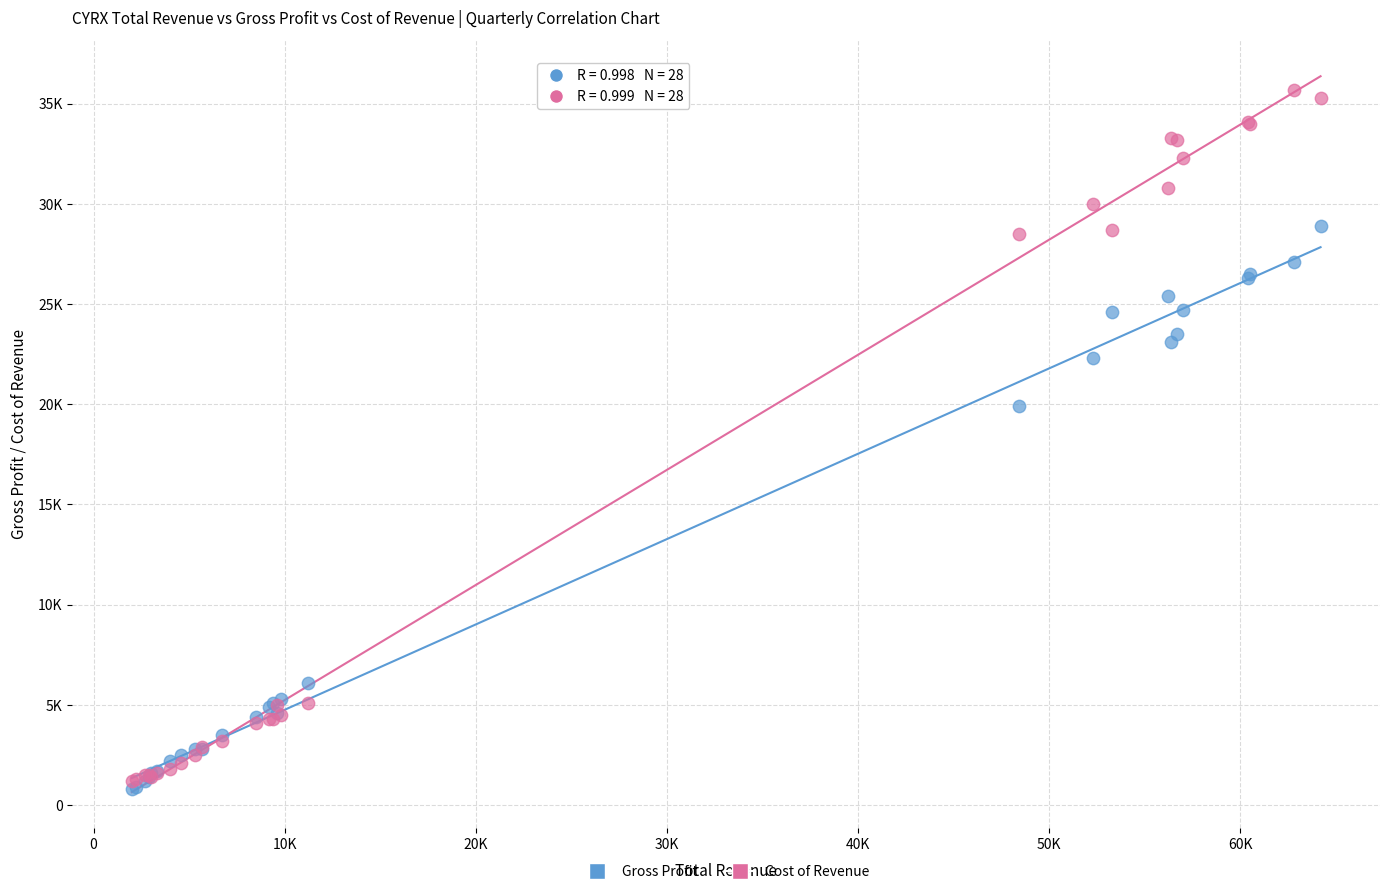

Which series has the widest spread of Y values?

Cost of Revenue